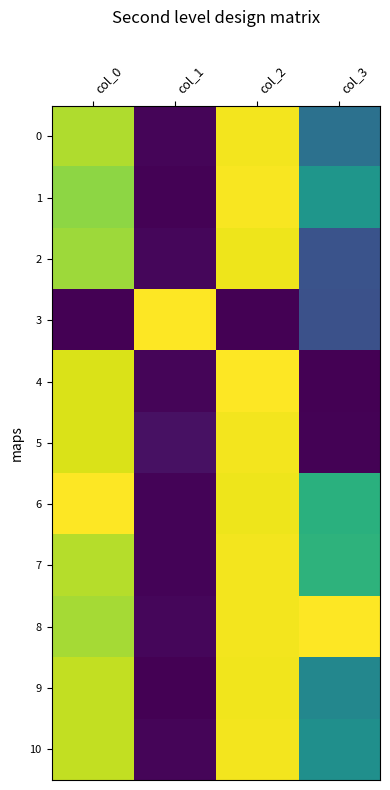

How many series are shown in this chart?

11